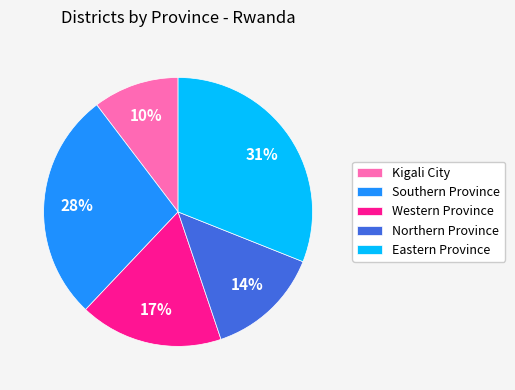

Combined, do Western Province and Northern Province account for over 50%?

No